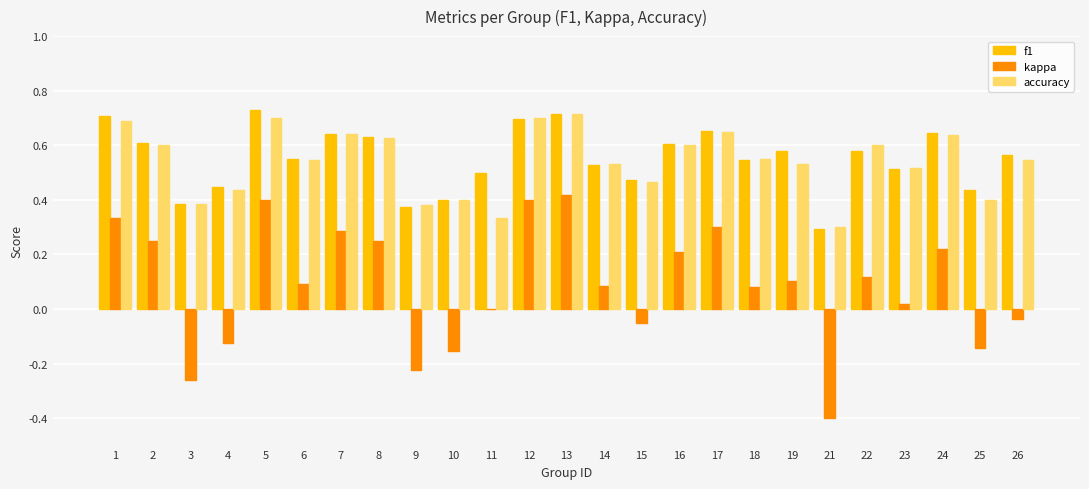

True or false: kappa has a value of 0.0 at 23.

True